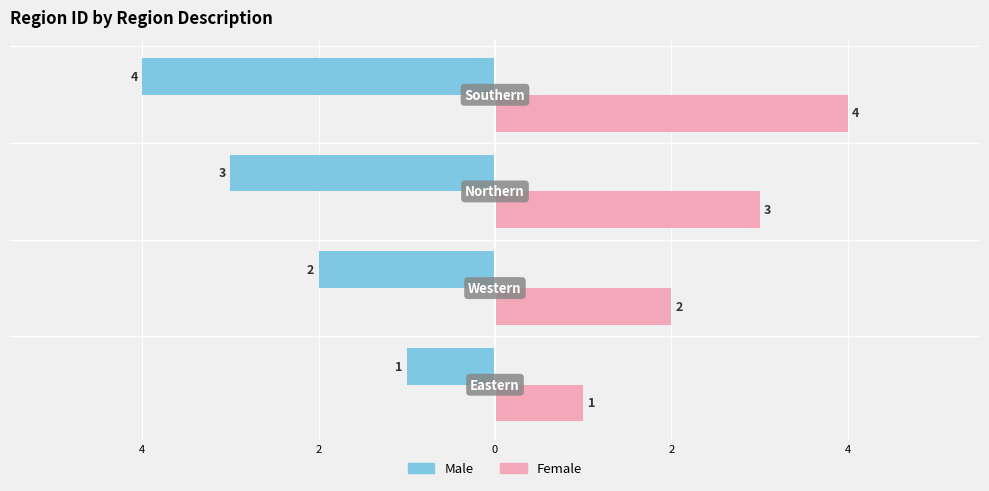

What is the average value of the Female series?

2